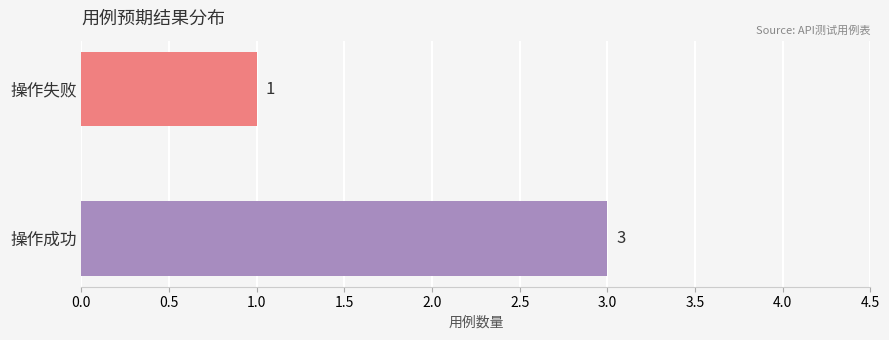

Which has a higher value, 操作成功 or 操作失败?

操作成功